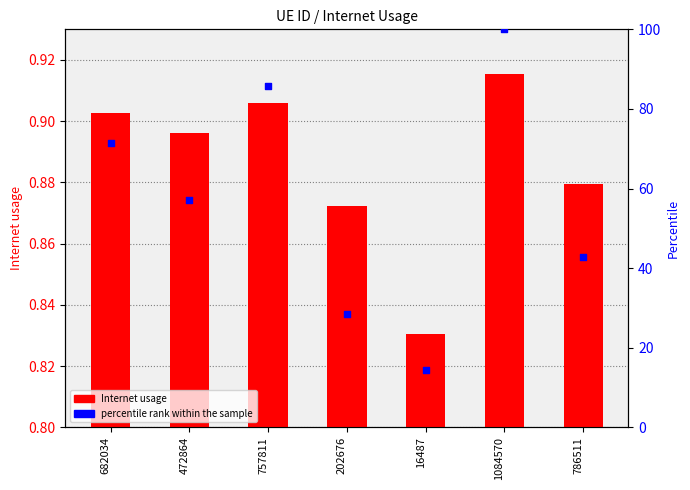

At how many categories does at least one series exceed 35?

5